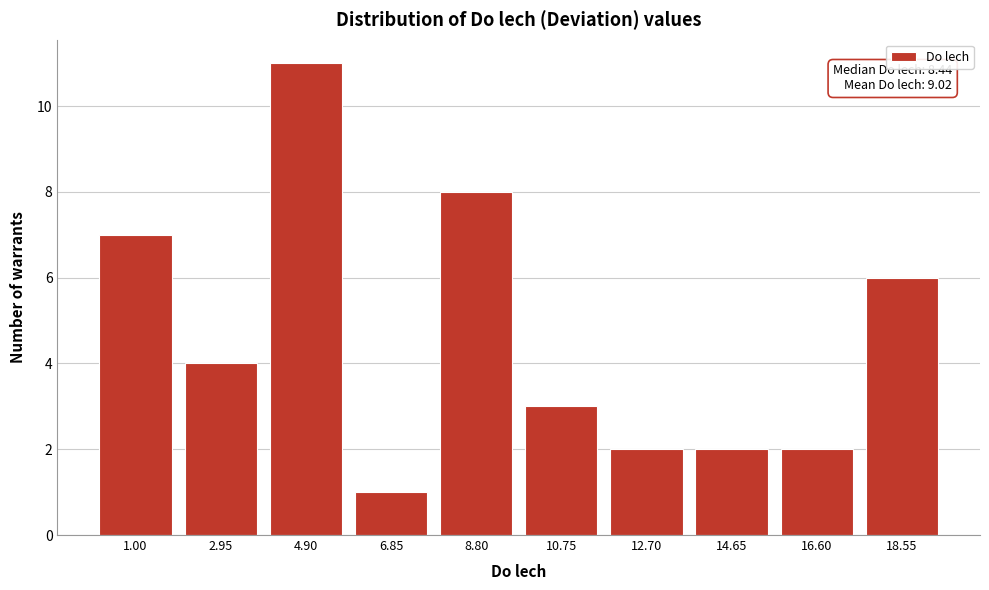

Reading left to right, extract all data points from this chart.

1.00=7	2.95=4	4.90=11	6.85=1	8.80=8	10.75=3	12.70=2	14.65=2	16.60=2	18.55=6